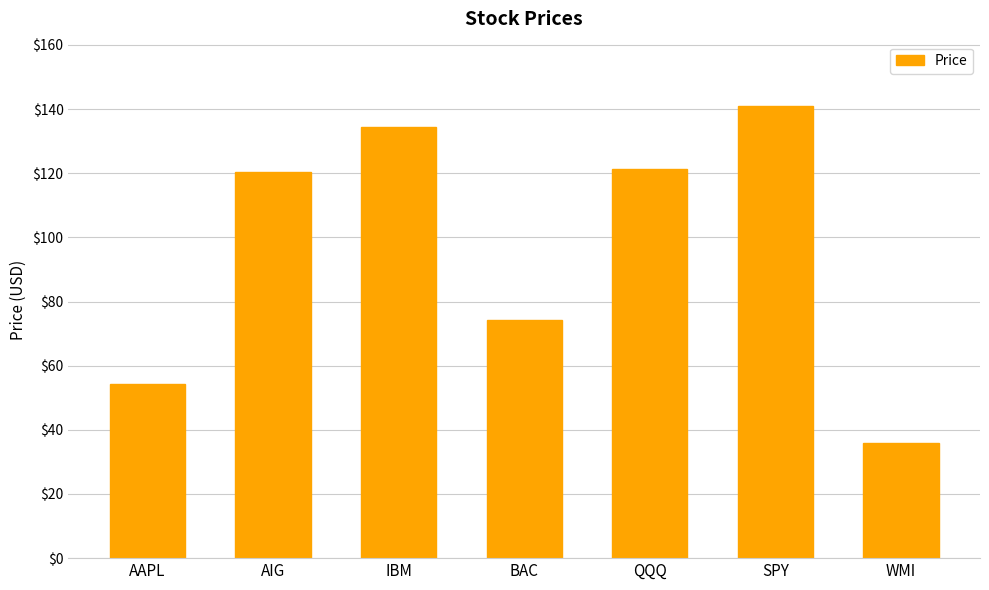

What value does the data have at BAC?

74.2